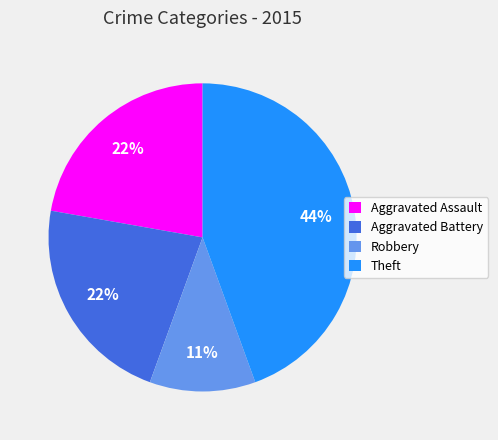

True or false: Robbery accounts for 24% of the total.

False